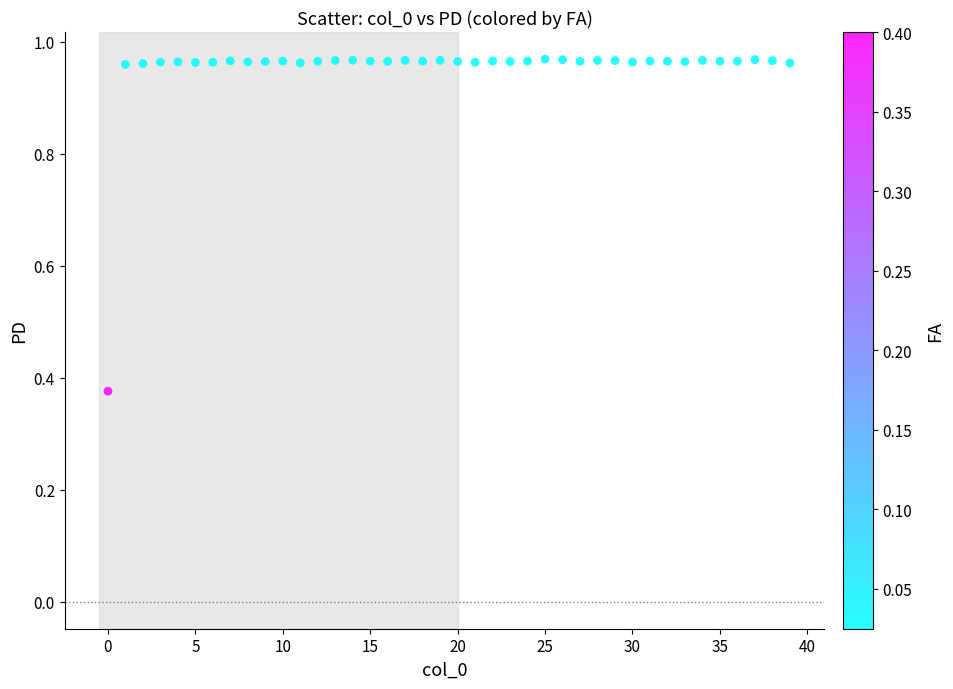

What is the range of Y values (max minus min)?

0.6